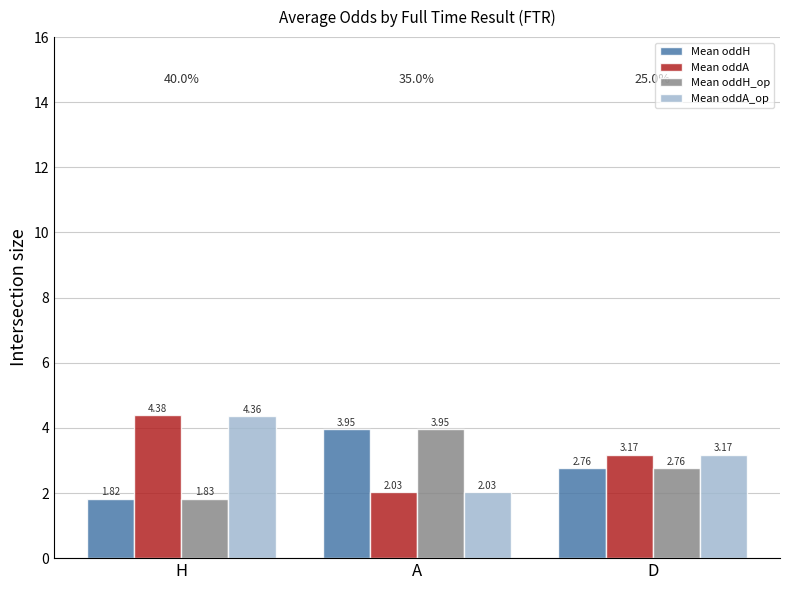

At which category is the sum across all series the highest?

H